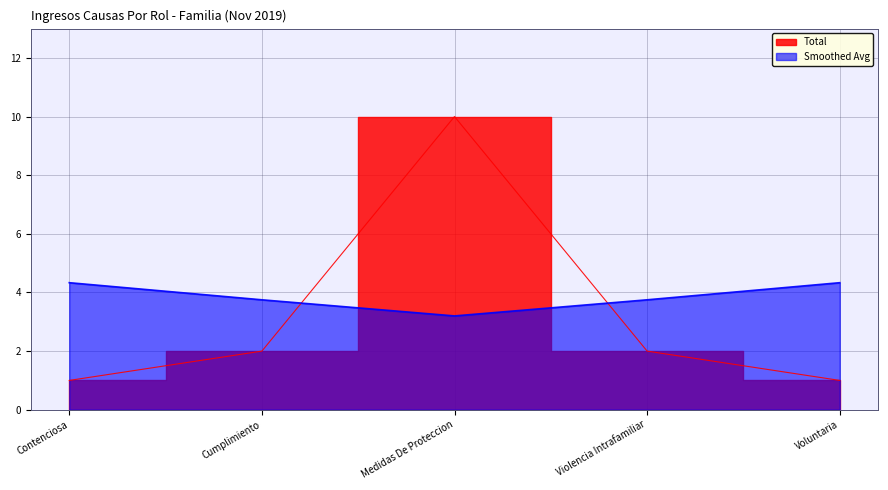

Reading left to right, transcribe all the data shown in this chart.

1	2	10	2	1